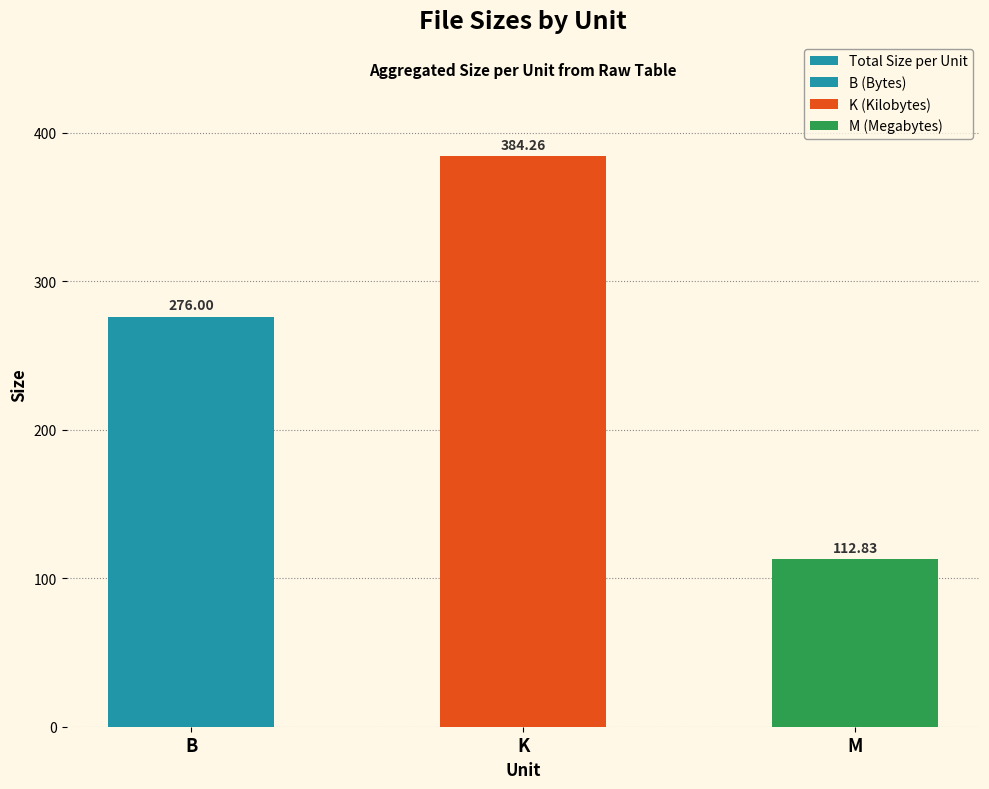

What is the difference between the values at K and M?

271.4